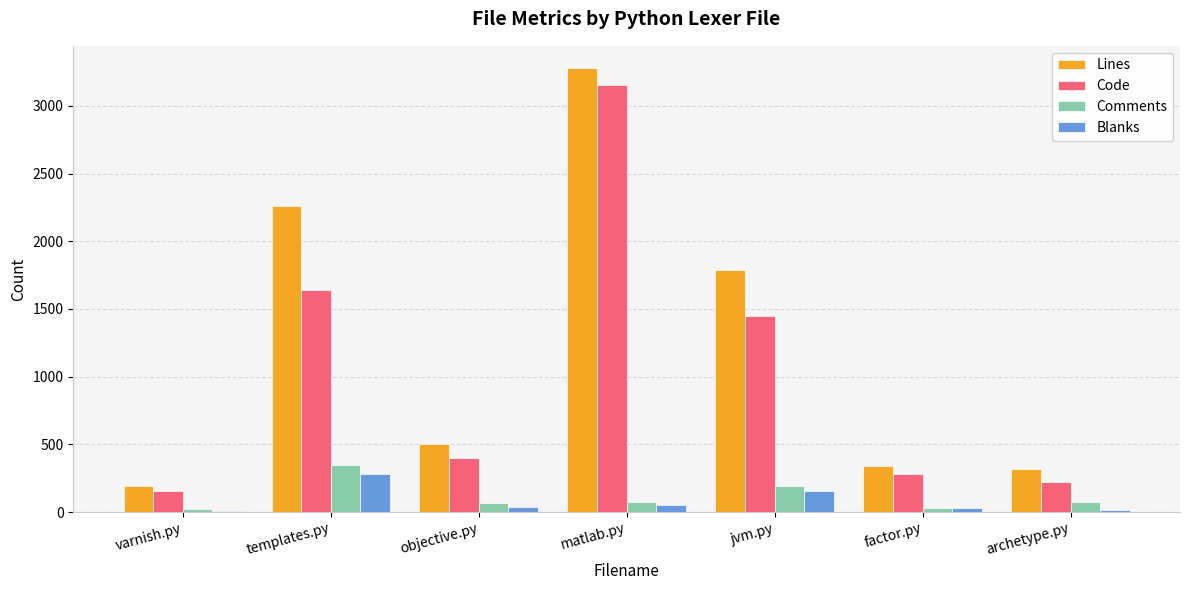

How many groups of bars are there?

7